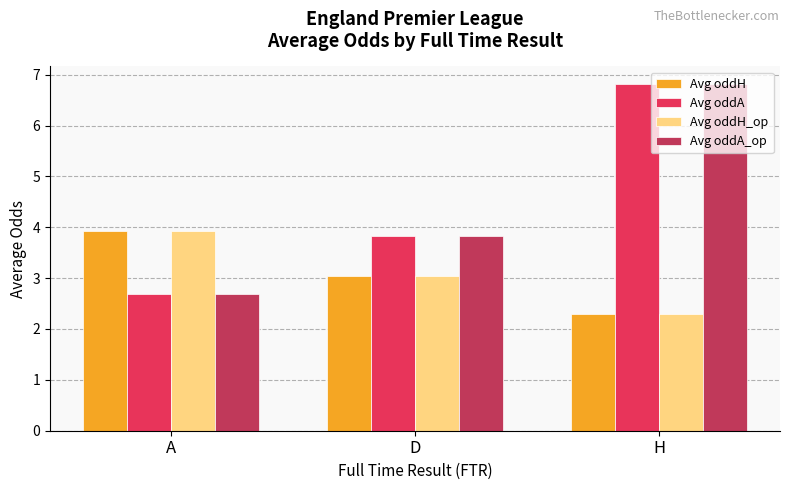

How many values in the Avg oddH series are below 3?

1